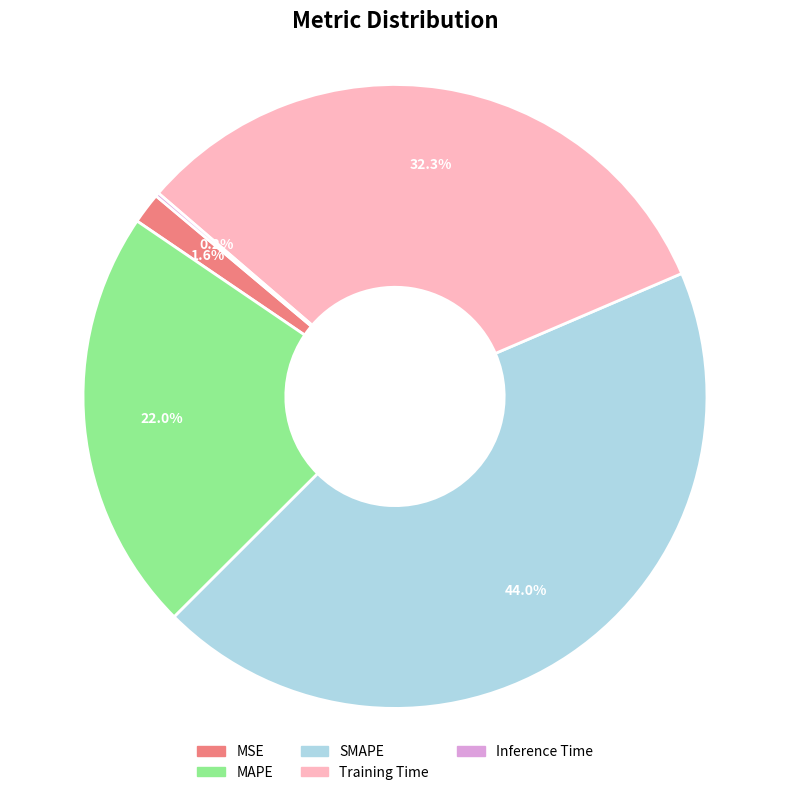

Which has a higher value, Training Time or SMAPE?

SMAPE